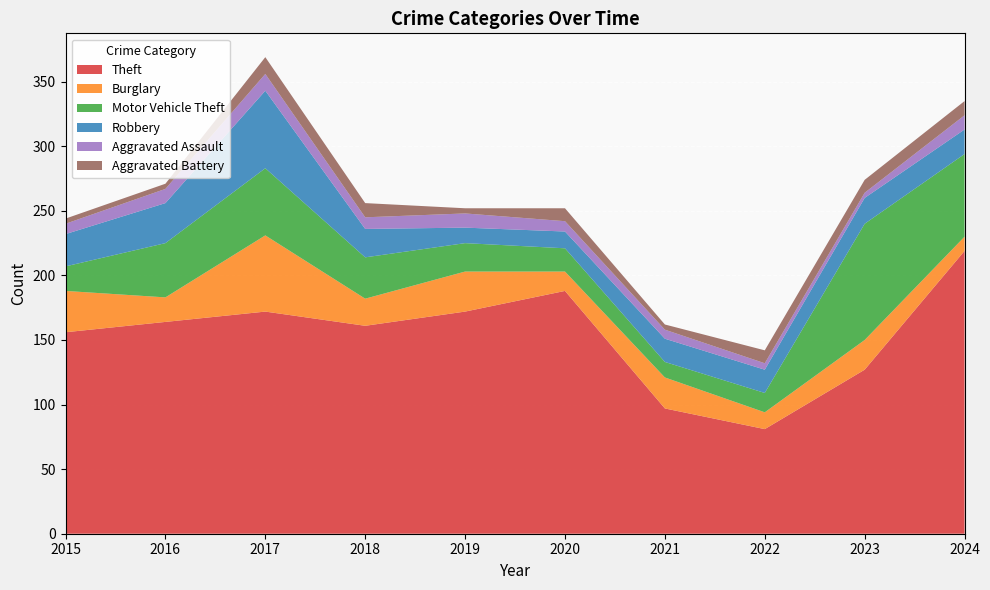

Reading right to left, list all the values displayed in this chart.

Theft: 2024=219	2023=127	2022=81	2021=97	2020=188	2019=172	2018=161	2017=172	2016=164	2015=156
Burglary: 2024=11	2023=23	2022=13	2021=24	2020=15	2019=31	2018=21	2017=59	2016=19	2015=32
Motor Vehicle Theft: 2024=64	2023=90	2022=15	2021=12	2020=18	2019=22	2018=32	2017=52	2016=42	2015=19
Robbery: 2024=19	2023=20	2022=18	2021=18	2020=13	2019=12	2018=22	2017=60	2016=31	2015=25
Aggravated Assault: 2024=11	2023=4	2022=5	2021=7	2020=8	2019=11	2018=9	2017=13	2016=11	2015=8
Aggravated Battery: 2024=11	2023=10	2022=10	2021=4	2020=10	2019=4	2018=11	2017=13	2016=4	2015=4